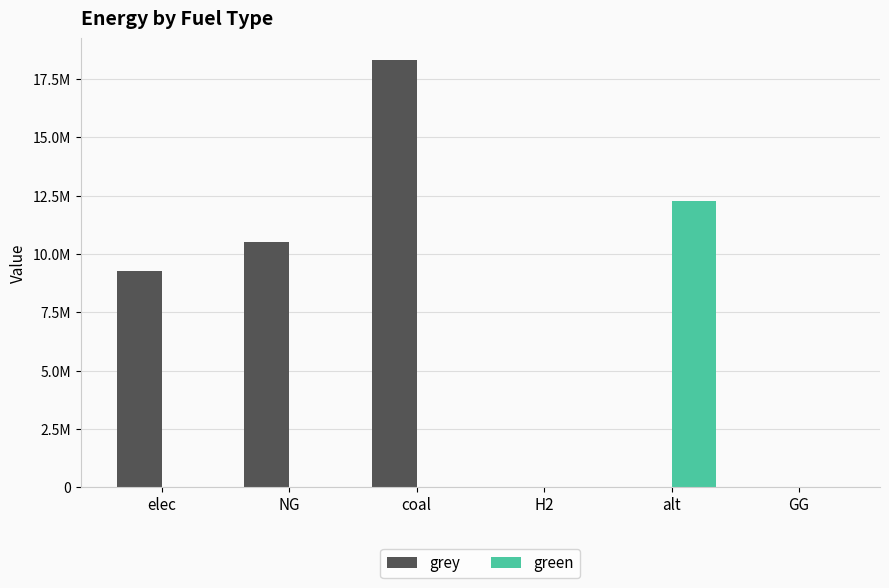

At which label is grey closest to 9158759?

elec